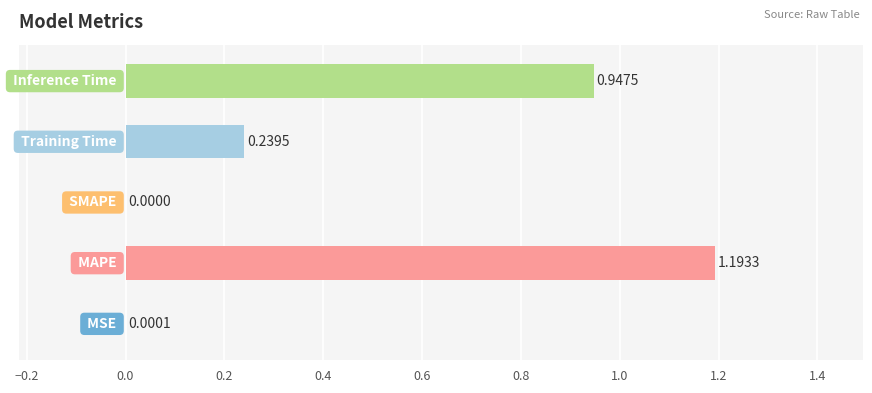

How many values are above zero?

4